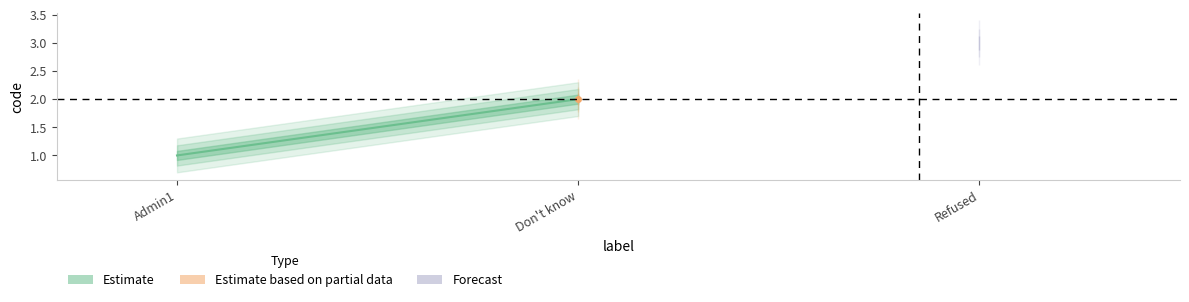

What is the label of the 2nd point from the right?

Don't know